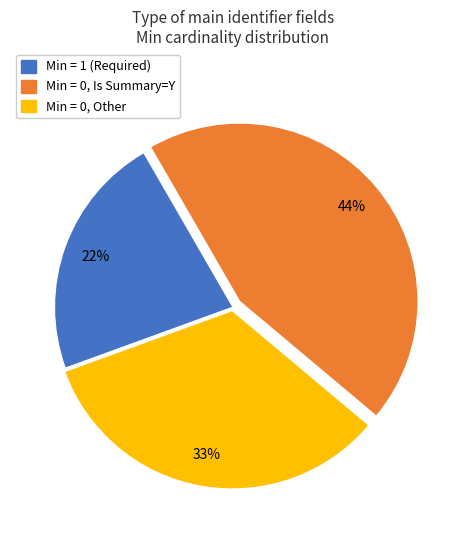

To the nearest percent, what is the difference between the largest and smallest slice percentages?

22%